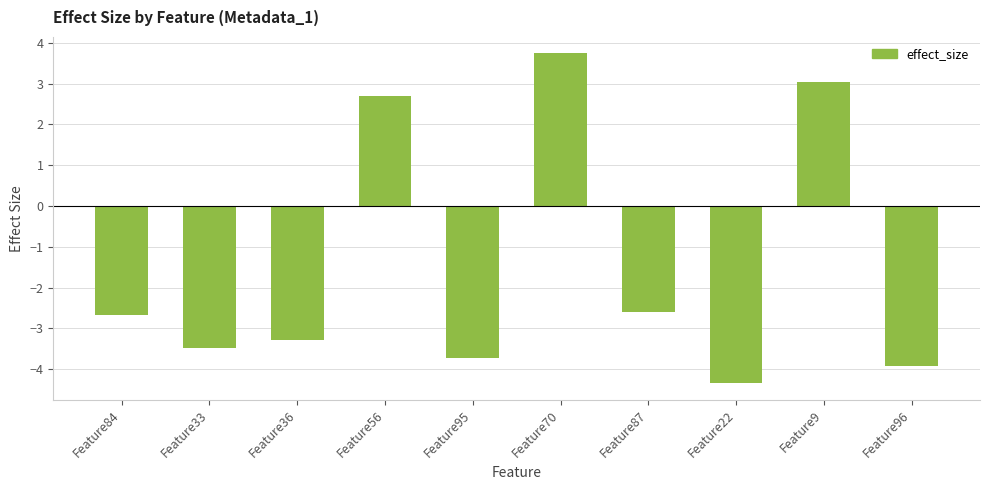

What is the label of the 5th bar from the left?

Feature95